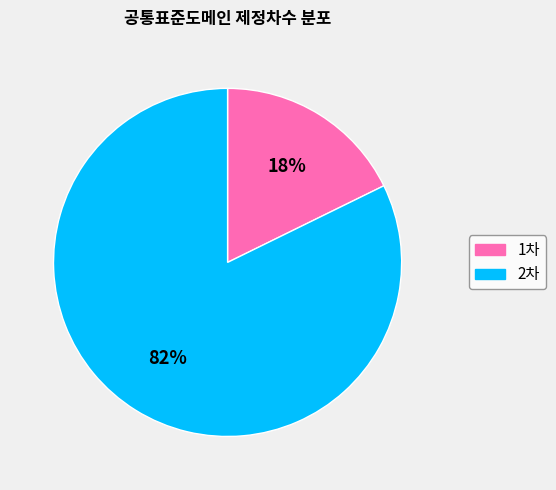

Which category has the smallest portion of the pie?

1차